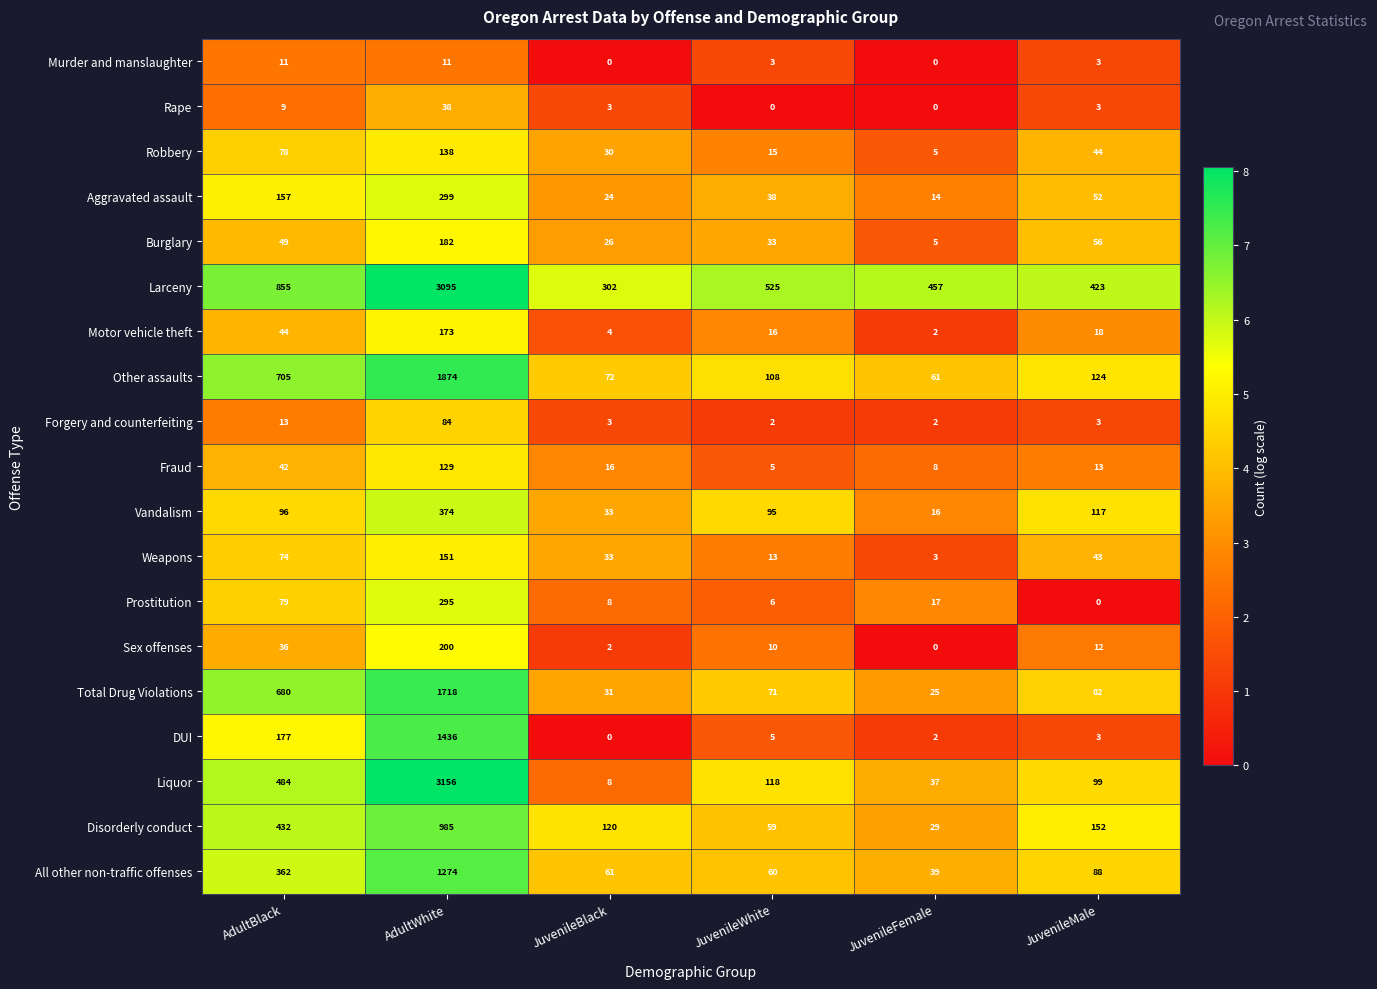

The value of Vandalism at JuvenileWhite is 95. True or false?

True